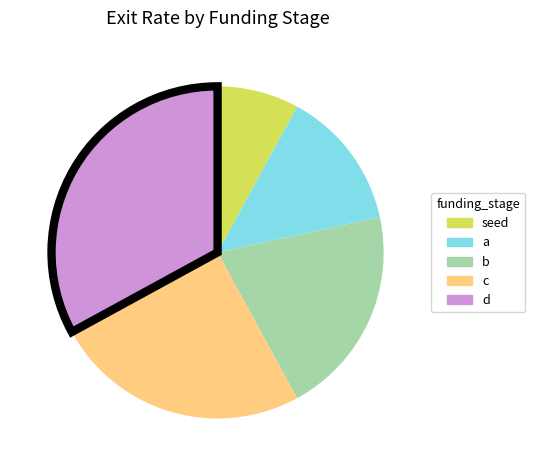

How many segments does this pie chart have?

5